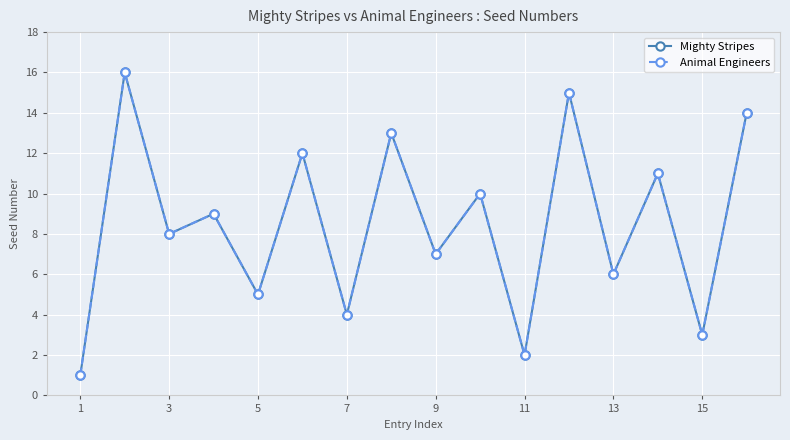

Reading left to right, transcribe all the data shown in this chart.

Mighty Stripes: 1	16	8	9	5	12	4	13	7	10	2	15	6	11	3	14
Animal Engineers: 1	16	8	9	5	12	4	13	7	10	2	15	6	11	3	14